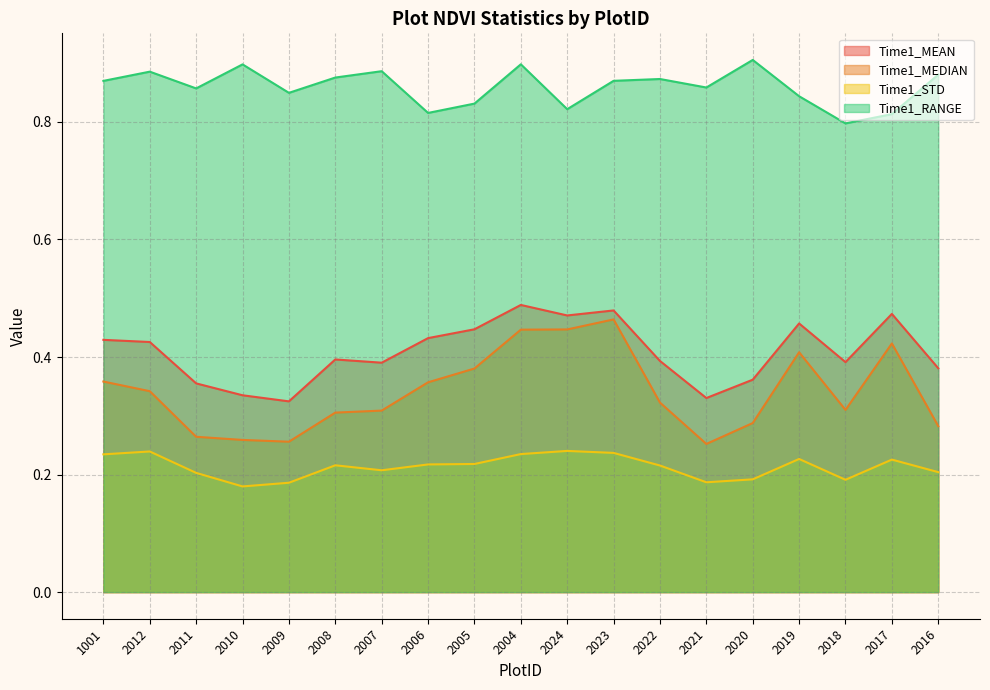

Which series has the largest total across all categories?

Time1_RANGE